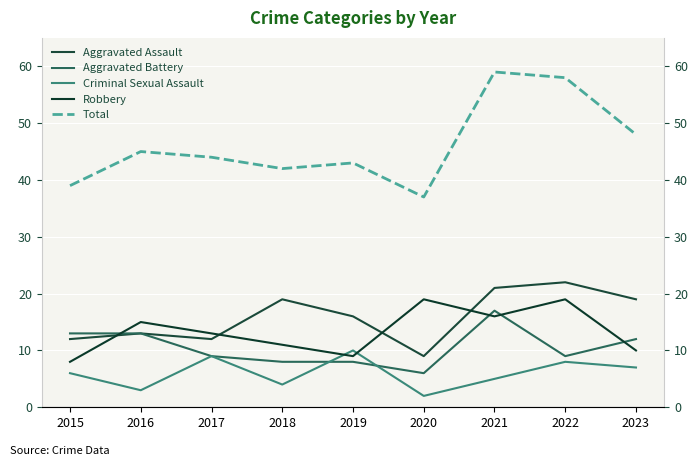

True or false: Total has a value of 37 at 2020.

True